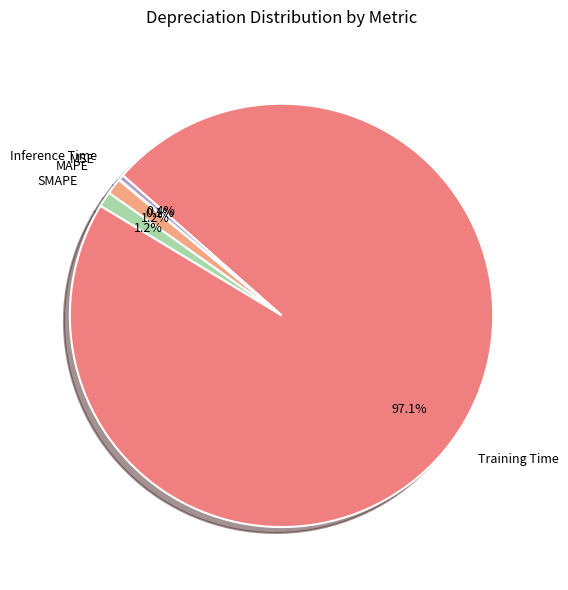

What is the largest slice in the pie chart?

Training Time